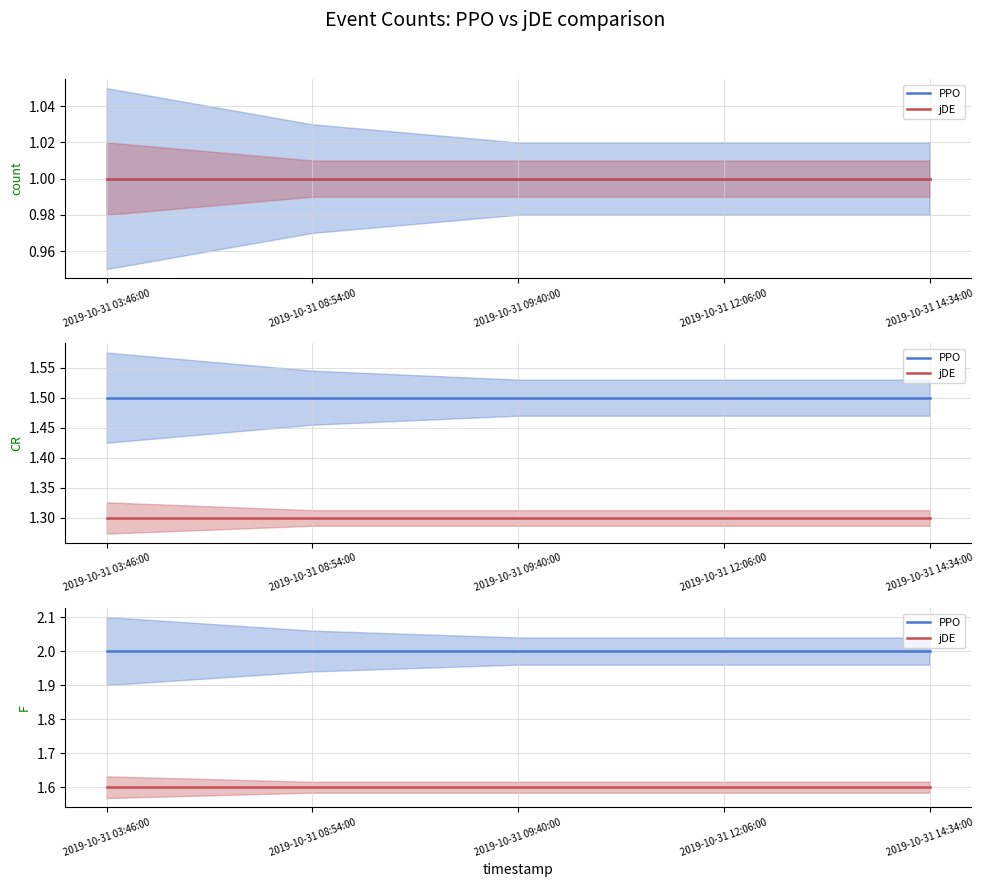

What is the value of the jDE point at the 5th from the left?

1.6